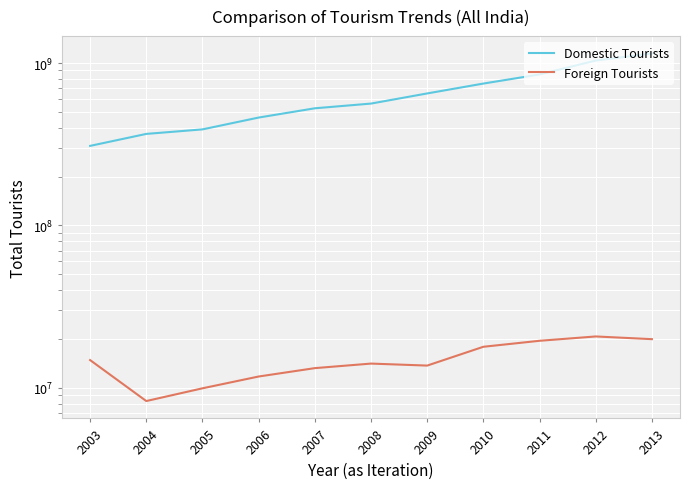

How many series are shown in this chart?

2